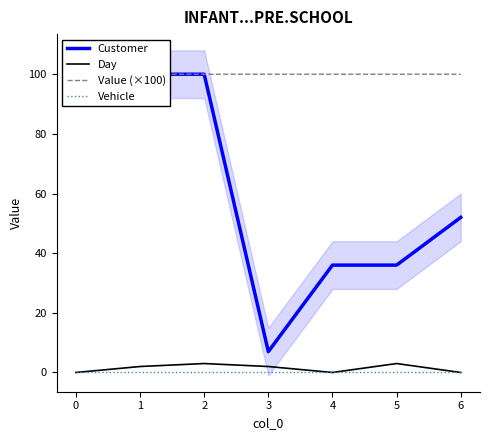

Is it true that Vehicle equals 0 at 3?

True